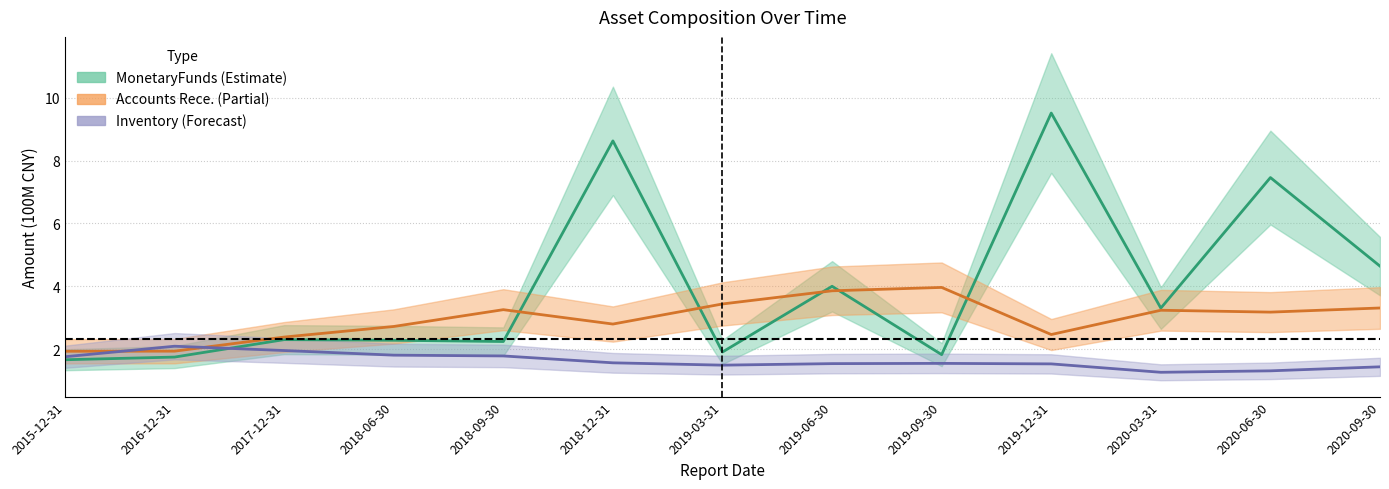

List the labels in order of INVENTORY value, largest first.

2016-12-31, 2017-12-31, 2018-06-30, 2018-09-30, 2015-12-31, 2018-12-31, 2019-09-30, 2019-06-30, 2019-12-31, 2019-03-31, 2020-09-30, 2020-06-30, 2020-03-31